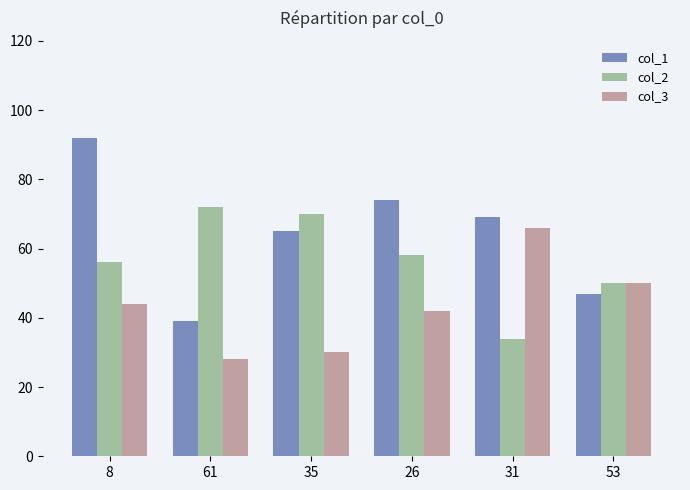

Reading right to left, what are all the values shown in this chart?

col_1: 53=47	31=69	26=74	35=65	61=39	8=92
col_2: 53=50	31=34	26=58	35=70	61=72	8=56
col_3: 53=50	31=66	26=42	35=30	61=28	8=44